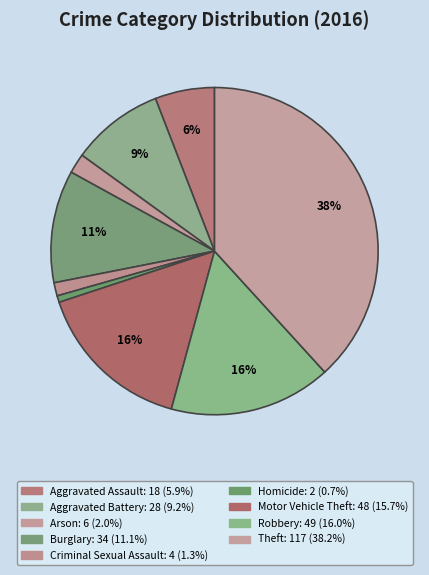

What portion of the pie excludes Theft?

61.8%